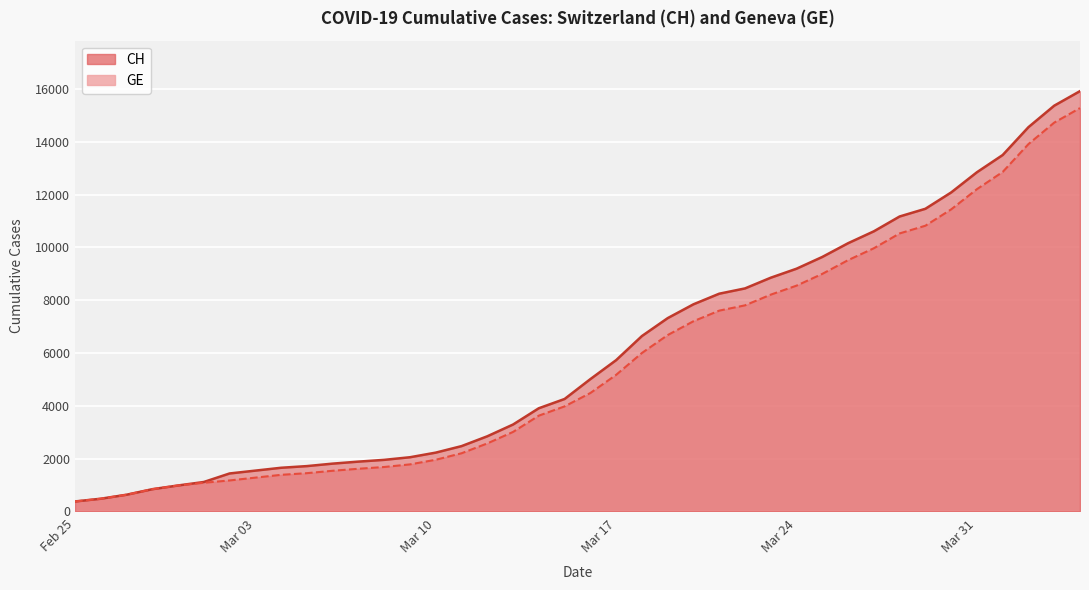

Reading left to right, extract all data points from this chart.

CH: 375	479	630	840	981	1113	1436	1544	1652	1715	1809	1885	1952	2051	2226	2472	2845	3291	3908	4259	5012	5731	6644	7323	7847	8249	8449	8855	9196	9642	10162	10613	11175	11467	12086	12852	13505	14561	15375	15926
GE: 375	479	630	840	981	1083	1171	1278	1384	1447	1538	1614	1681	1780	1955	2201	2574	3010	3627	3978	4485	5174	6002	6681	7205	7607	7807	8213	8554	9000	9520	9971	10533	10825	11444	12210	12863	13919	14733	15284